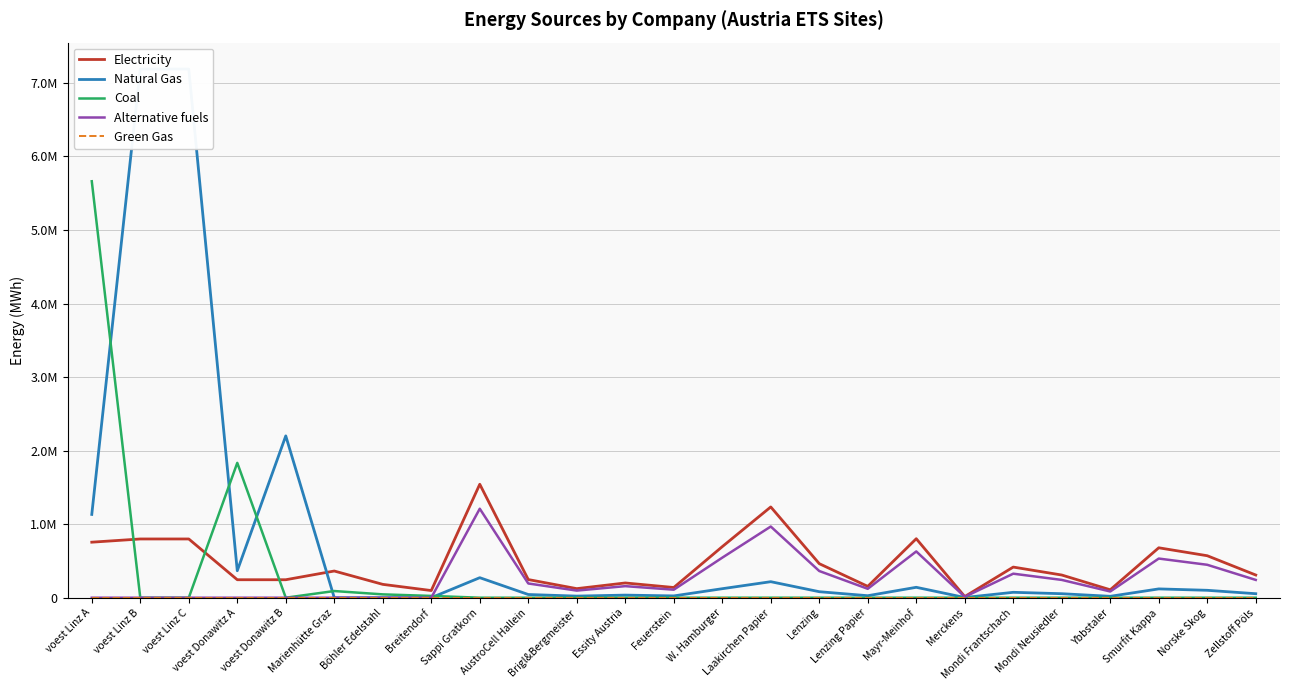

How many data points in Electricity are less than 308524?

11